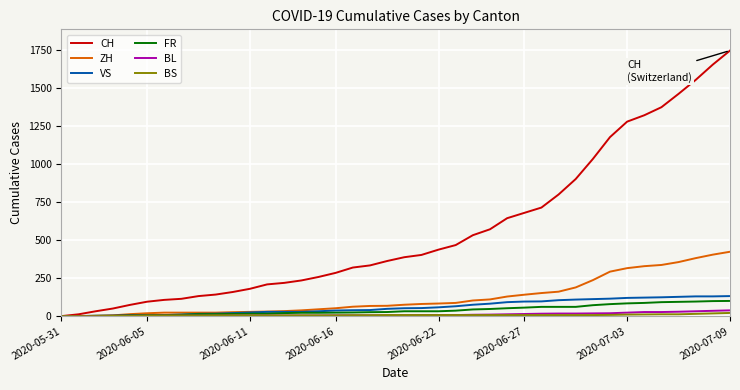

Which series has the largest total across all categories?

CH